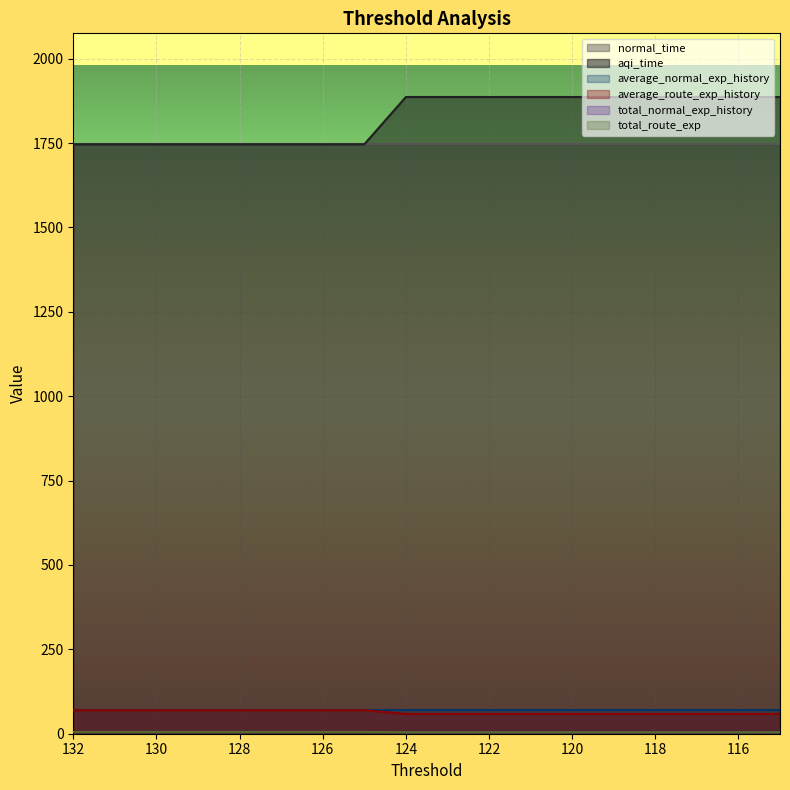

The value of aqi_time at 119 is 2619.4. True or false?

False